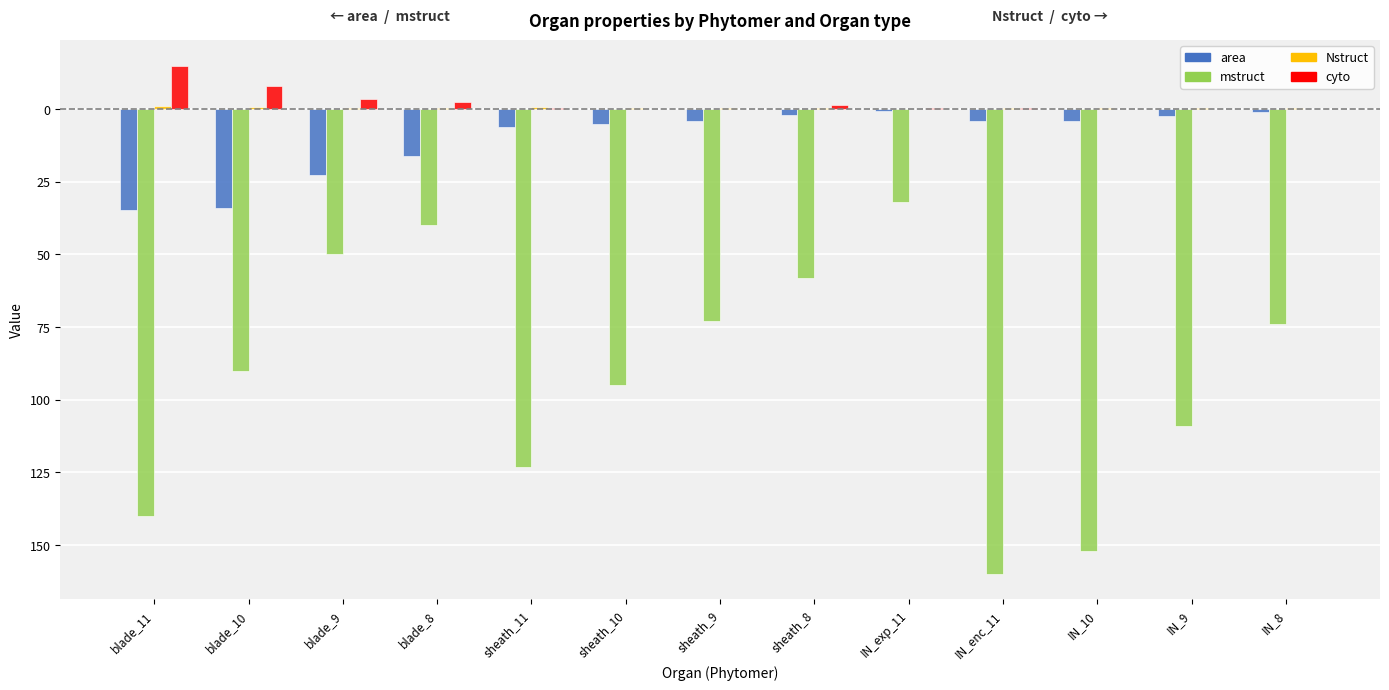

Are the bars horizontal?

No